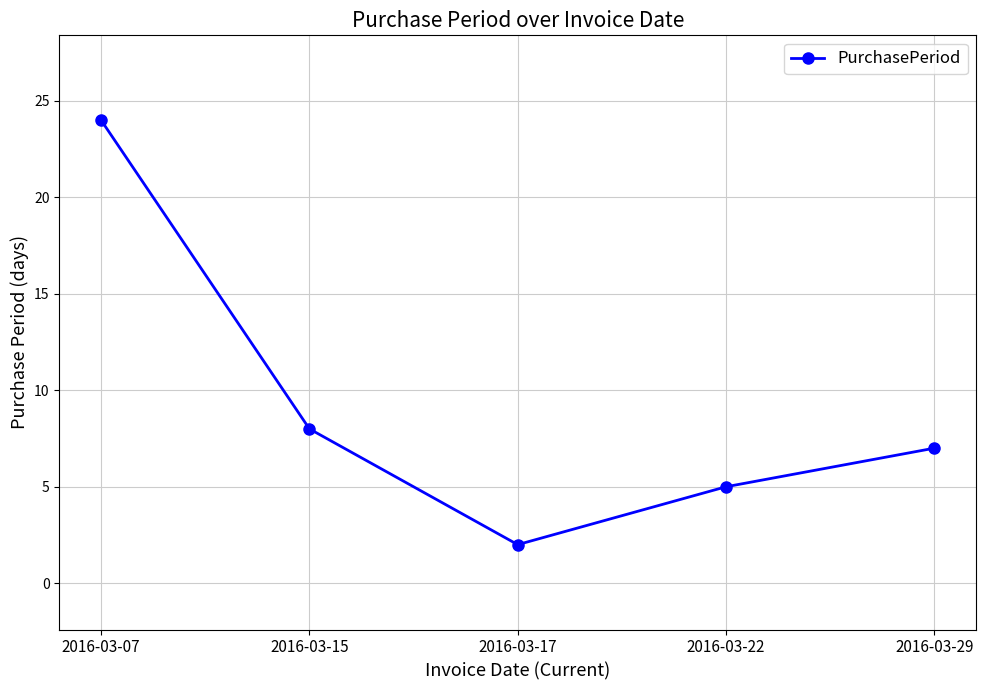

Between 2016-03-07 and 2016-03-15, which is larger?

2016-03-07